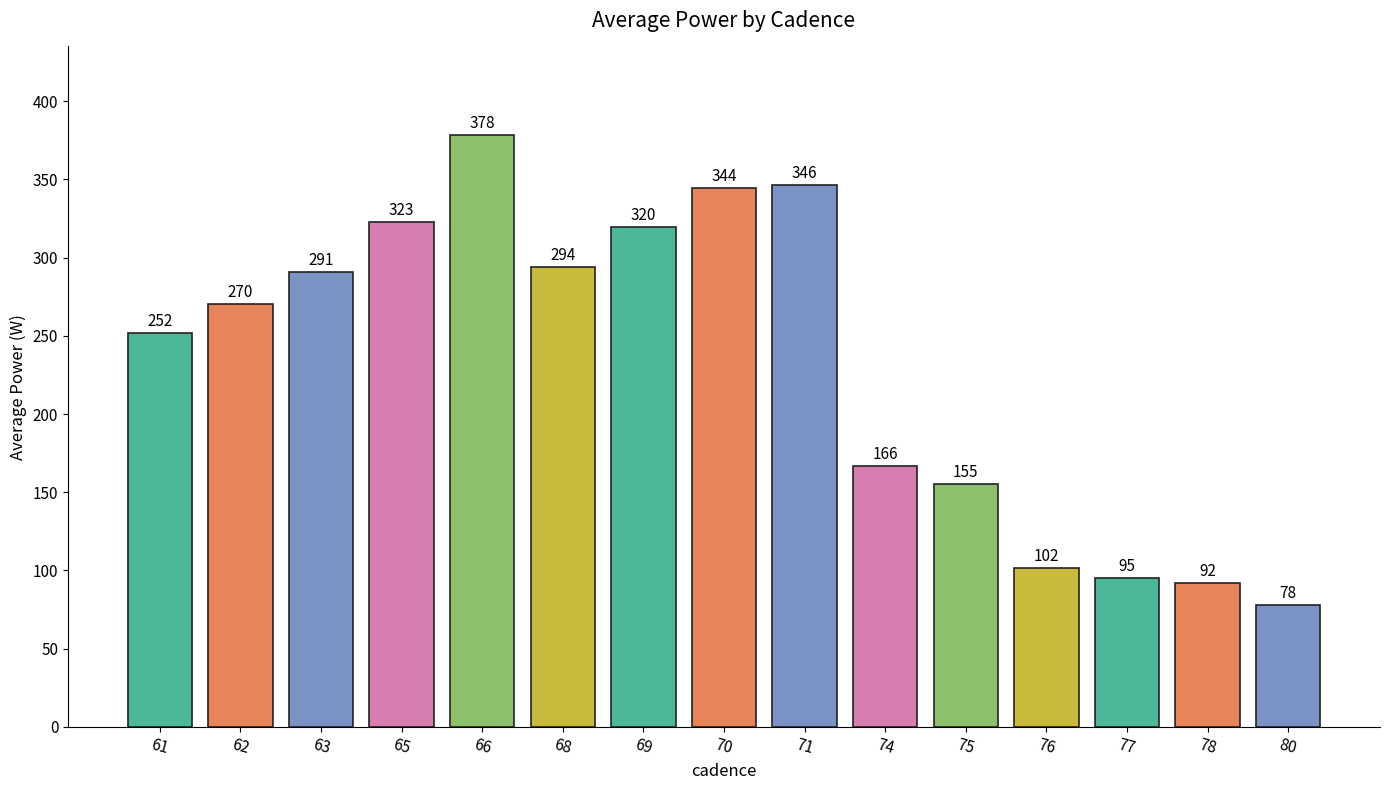

At which label does the data first exceed 270?

62